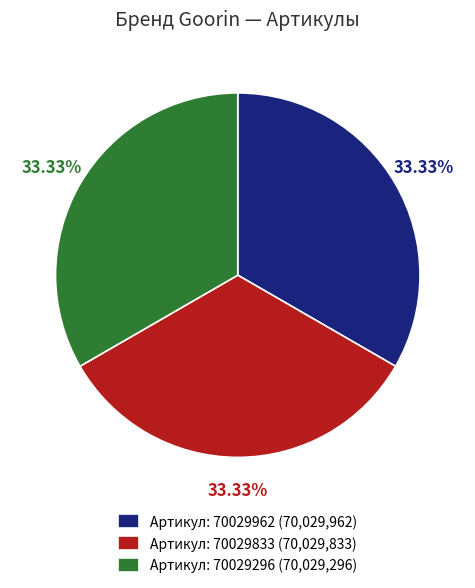

Do Артикул: 70029296 (70,029,296) and Артикул: 70029962 (70,029,962) together represent more than half of the pie?

Yes